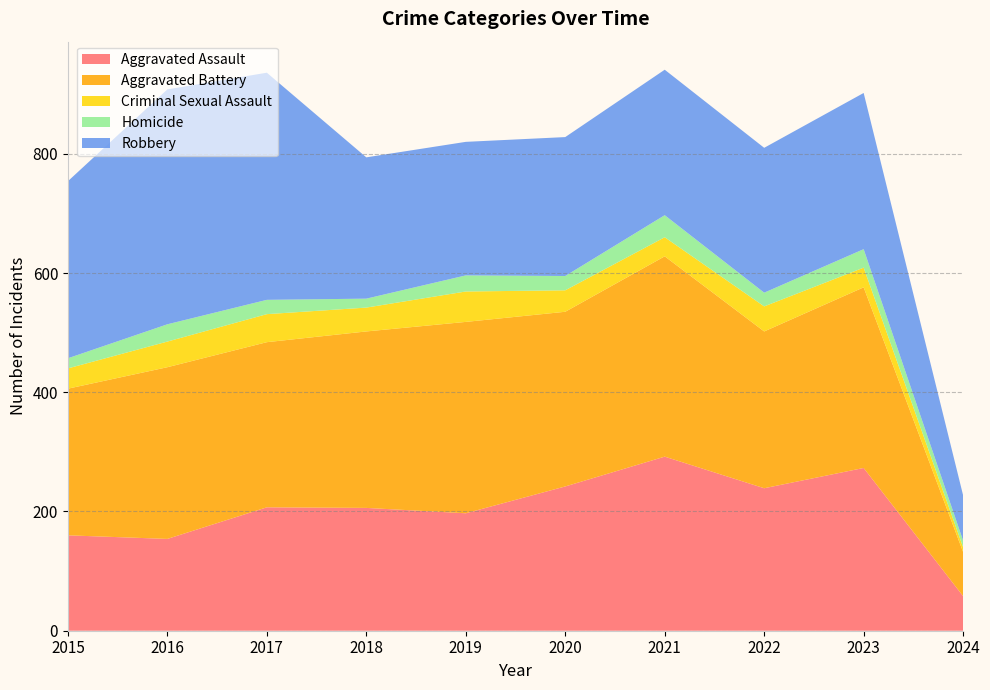

Reading right to left, transcribe all the data shown in this chart.

Aggravated Assault: 2024=58	2023=273	2022=239	2021=292	2020=242	2019=197	2018=206	2017=207	2016=154	2015=160
Aggravated Battery: 2024=74	2023=303	2022=263	2021=336	2020=293	2019=321	2018=296	2017=277	2016=288	2015=246
Criminal Sexual Assault: 2024=8	2023=33	2022=42	2021=32	2020=36	2019=51	2018=40	2017=47	2016=43	2015=34
Homicide: 2024=11	2023=31	2022=23	2021=37	2020=24	2019=27	2018=15	2017=24	2016=29	2015=17
Robbery: 2024=76	2023=262	2022=243	2021=244	2020=233	2019=224	2018=237	2017=381	2016=394	2015=297